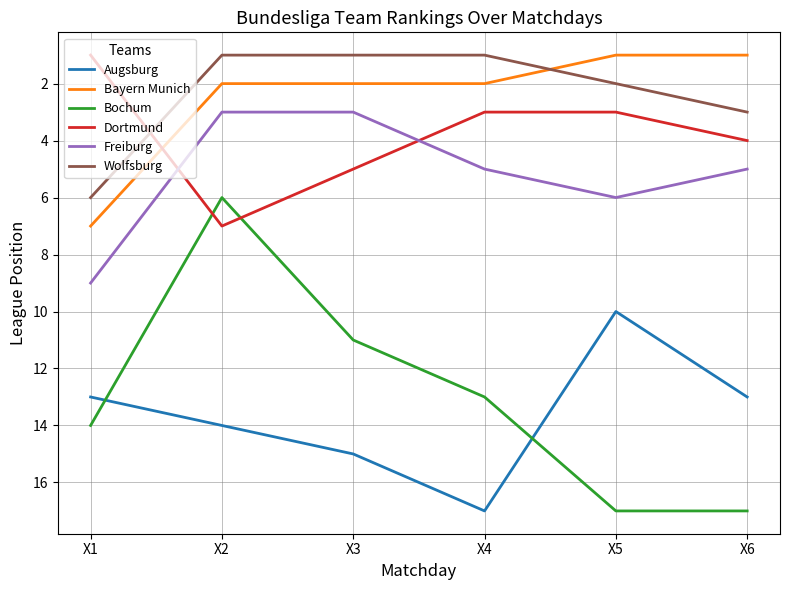

At X6, list the series in order from smallest to largest.

Bayern Munich, Wolfsburg, Dortmund, Freiburg, Augsburg, Bochum